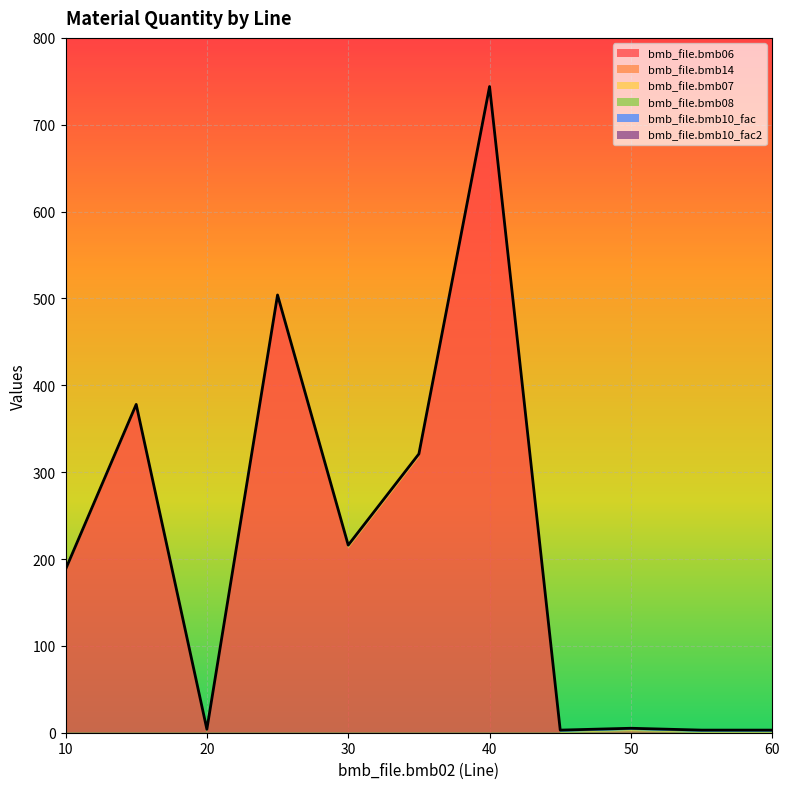

What is the spread (max minus min) of values at 35?

317.0